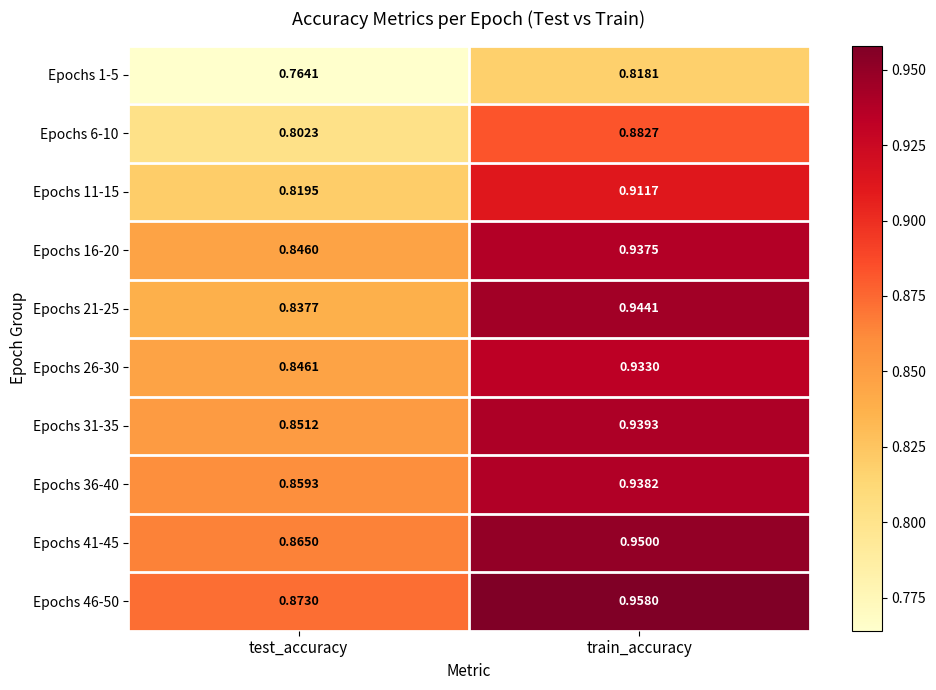

Rank the series by their maximum value, from lowest to highest.

Epochs 1-5, Epochs 6-10, Epochs 11-15, Epochs 26-30, Epochs 16-20, Epochs 36-40, Epochs 31-35, Epochs 21-25, Epochs 41-45, Epochs 46-50